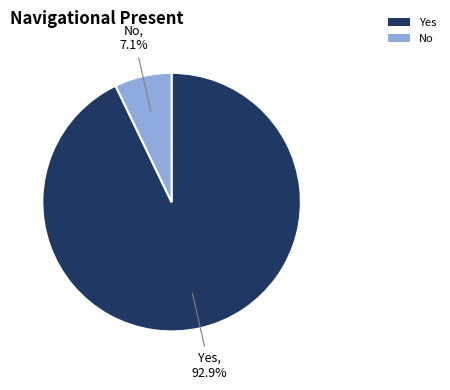

What is the largest slice in the pie chart?

Yes